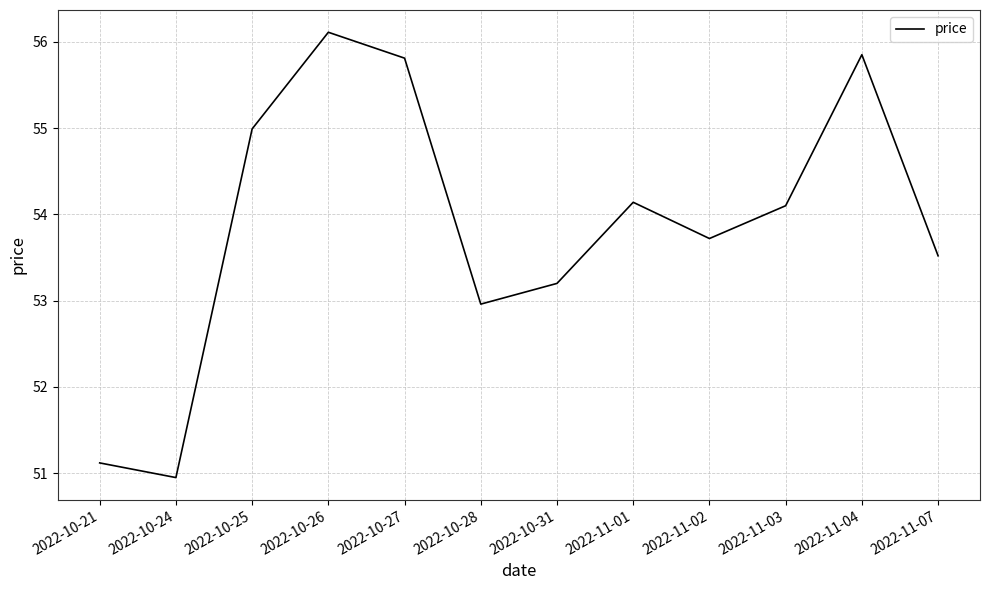

What is the minimum value shown in the chart?

51.0